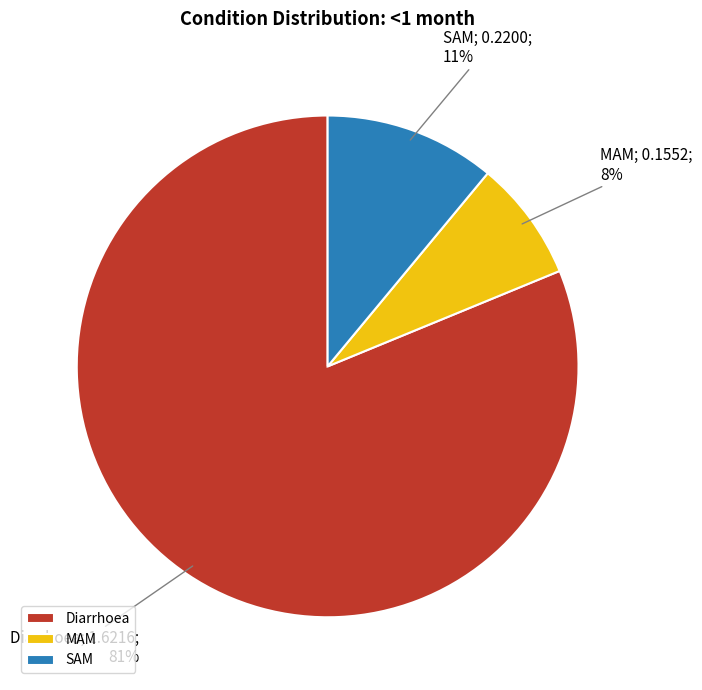

Which category has the biggest portion of the pie?

Diarrhoea